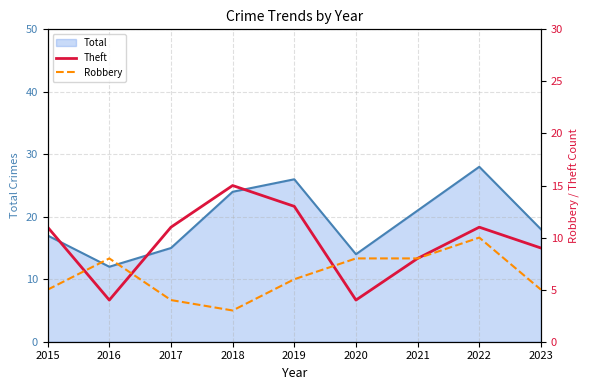

What is the difference between the maximum and minimum values in the Theft series?

11